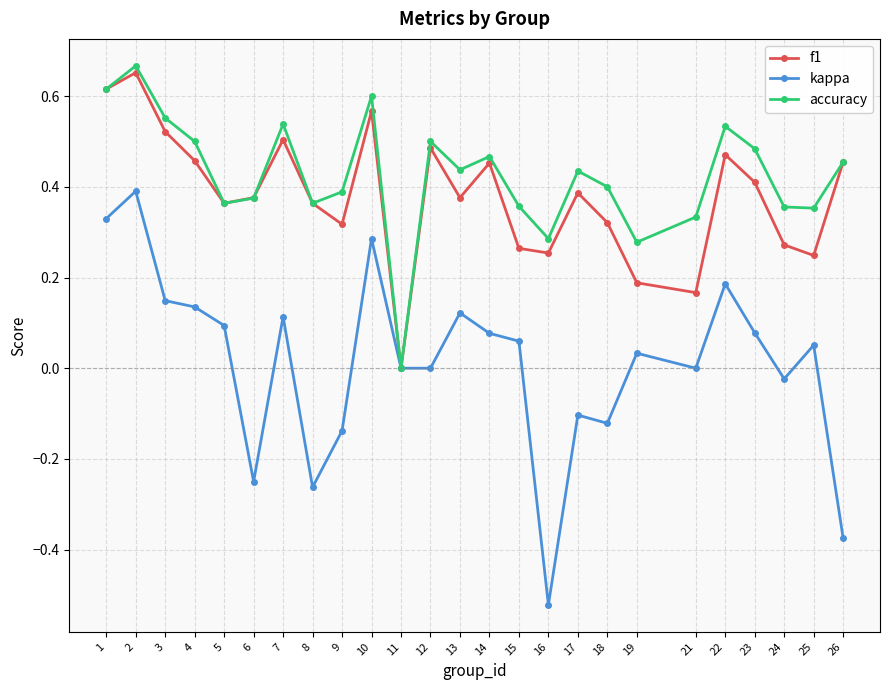

How many interior local valleys does the f1 series have?

7